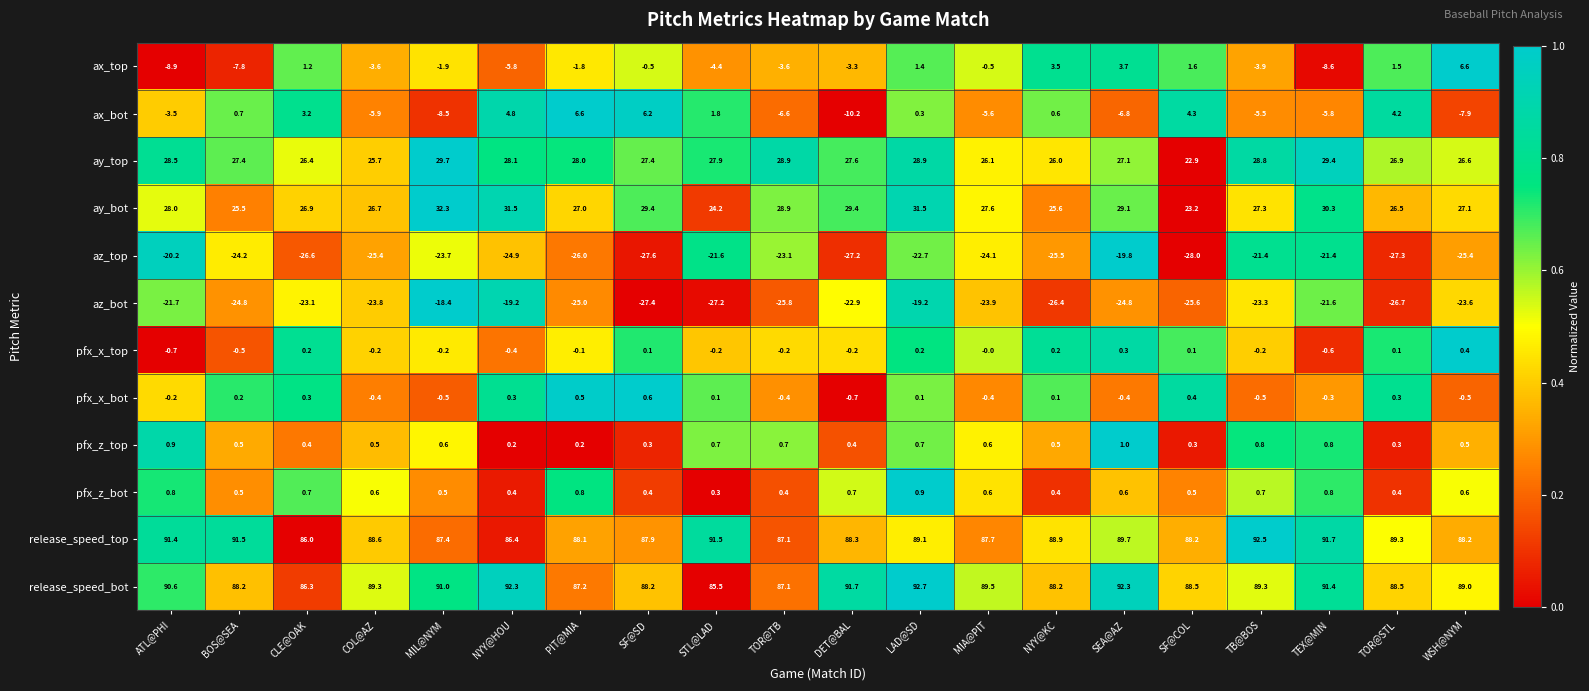

What is the smallest value displayed?

-28.0